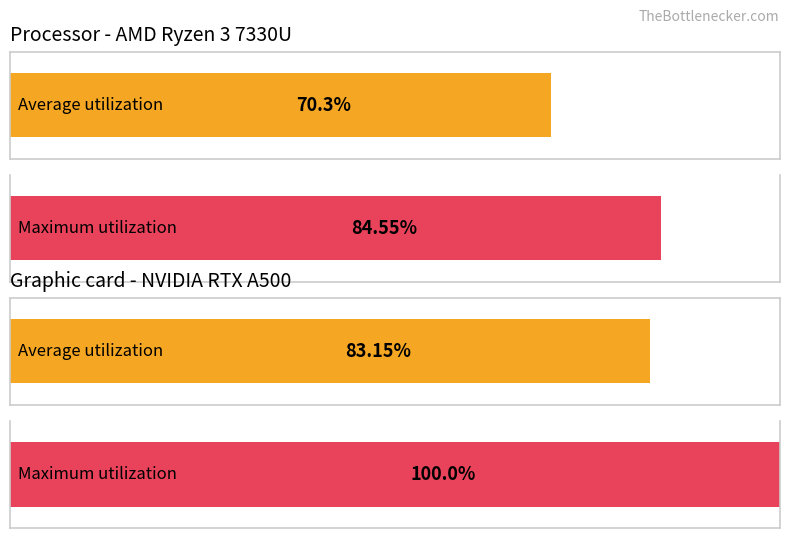

Is it true that Transpose equals -5 at K33?

False